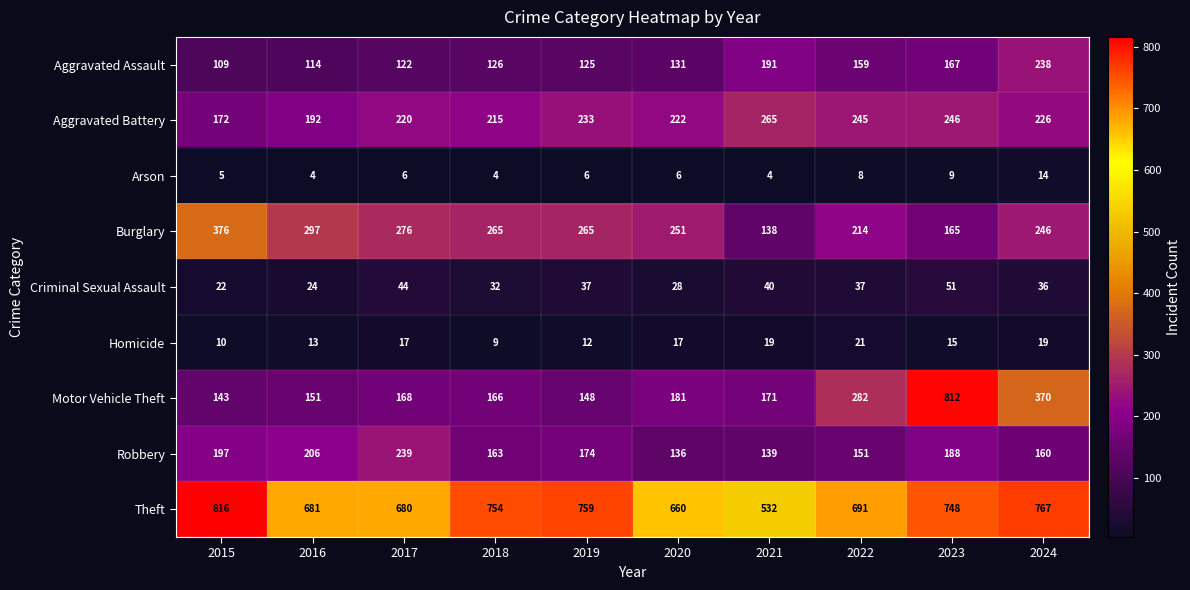

The value of Aggravated Battery at 2024 is 226. True or false?

True